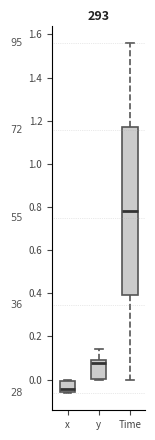

Reading left to right, read every box against the y-axis: the position of its median line, the range the box covers, and the ends of its whiskers. The values are not printed on the chart, so give them approximately, as read against the axis.

x: median -0.04, box -0.06 to 0.00, whiskers -0.06 to 0.00 (just above the box's upper edge)
y: median 0.08, box 0.00 to 0.10, whiskers 0.00 to 0.14
Time: median 0.78, box 0.40 to 1.18, whiskers 0.00 to 1.56